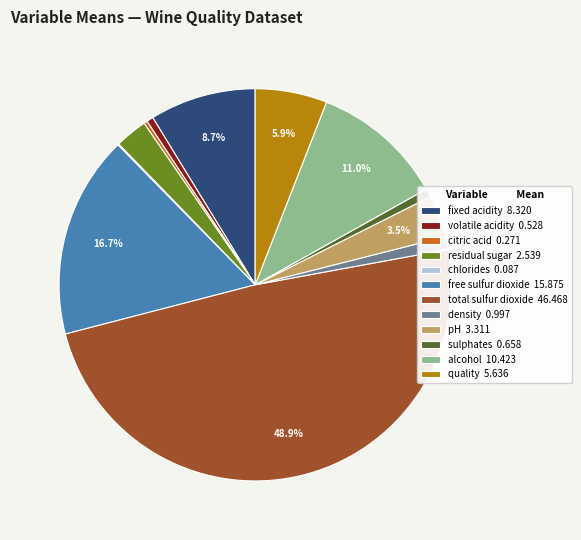

Combined, do alcohol 10.423 and fixed acidity 8.320 account for over 50%?

No